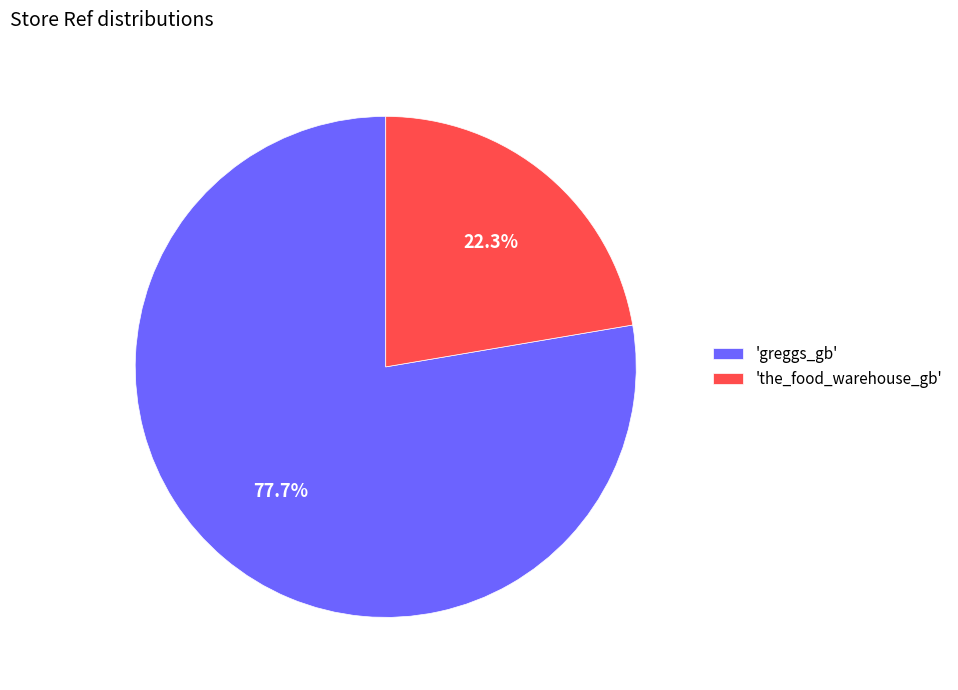

Count the number of slices in the pie.

2